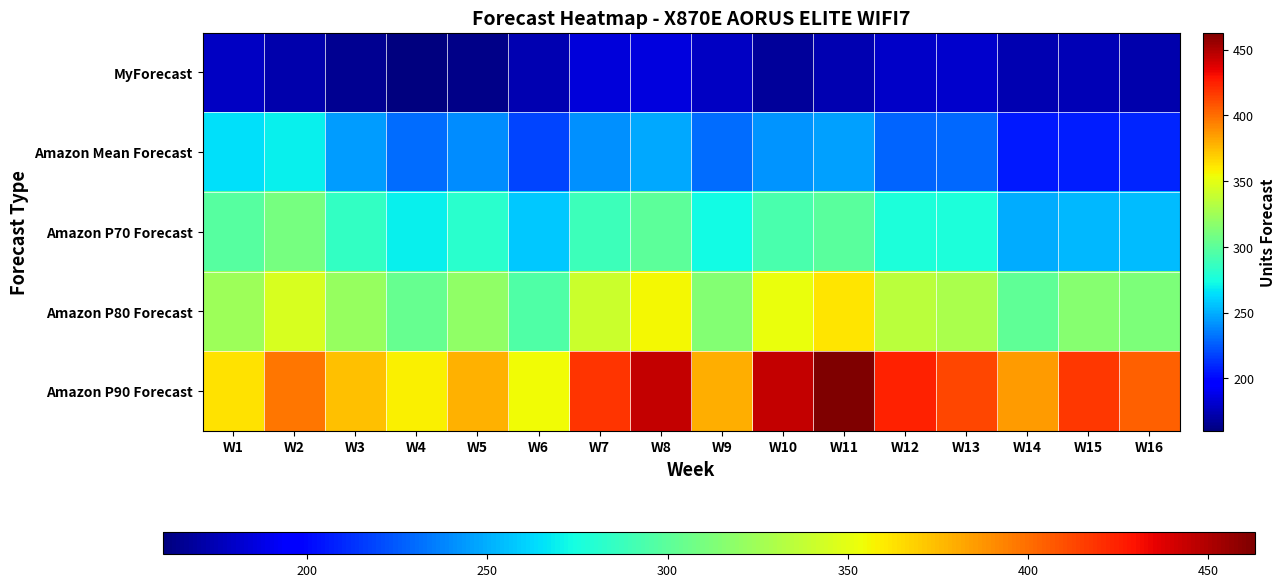

Reading left to right, transcribe all the data shown in this chart.

MyForecast: W1=178	W2=173	W3=165	W4=160	W5=163	W6=174	W7=184	W8=186	W9=178	W10=168	W11=174	W12=180	W13=181	W14=174	W15=175	W16=173
Amazon Mean Forecast: W1=265	W2=269	W3=245	W4=230	W5=240	W6=218	W7=241	W8=248	W9=230	W10=242	W11=246	W12=228	W13=229	W14=205	W15=207	W16=209
Amazon P70 Forecast: W1=298	W2=310	W3=285	W4=269	W5=281	W6=258	W7=289	W8=300	W9=273	W10=293	W11=299	W12=277	W13=276	W14=249	W15=253	W16=254
Amazon P80 Forecast: W1=324	W2=345	W3=321	W4=304	W5=319	W6=296	W7=340	W8=356	W9=315	W10=352	W11=362	W12=334	W13=329	W14=302	W15=316	W16=312
Amazon P90 Forecast: W1=363	W2=397	W3=374	W4=358	W5=378	W6=355	W7=419	W8=445	W9=379	W10=445	W11=463	W12=425	W13=413	W14=385	W15=418	W16=404